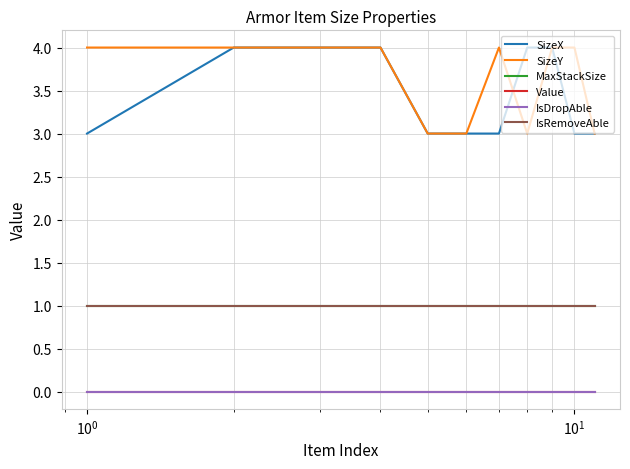

True or false: SizeY and IsDropAble cross at least once.

False